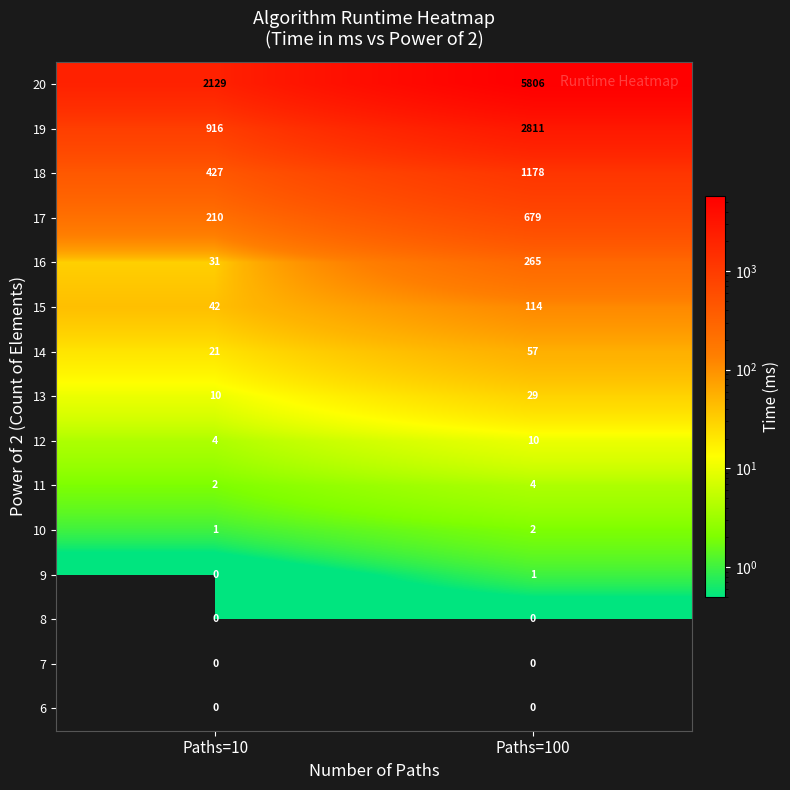

Is it true that 6 equals 0 at Paths=10?

True